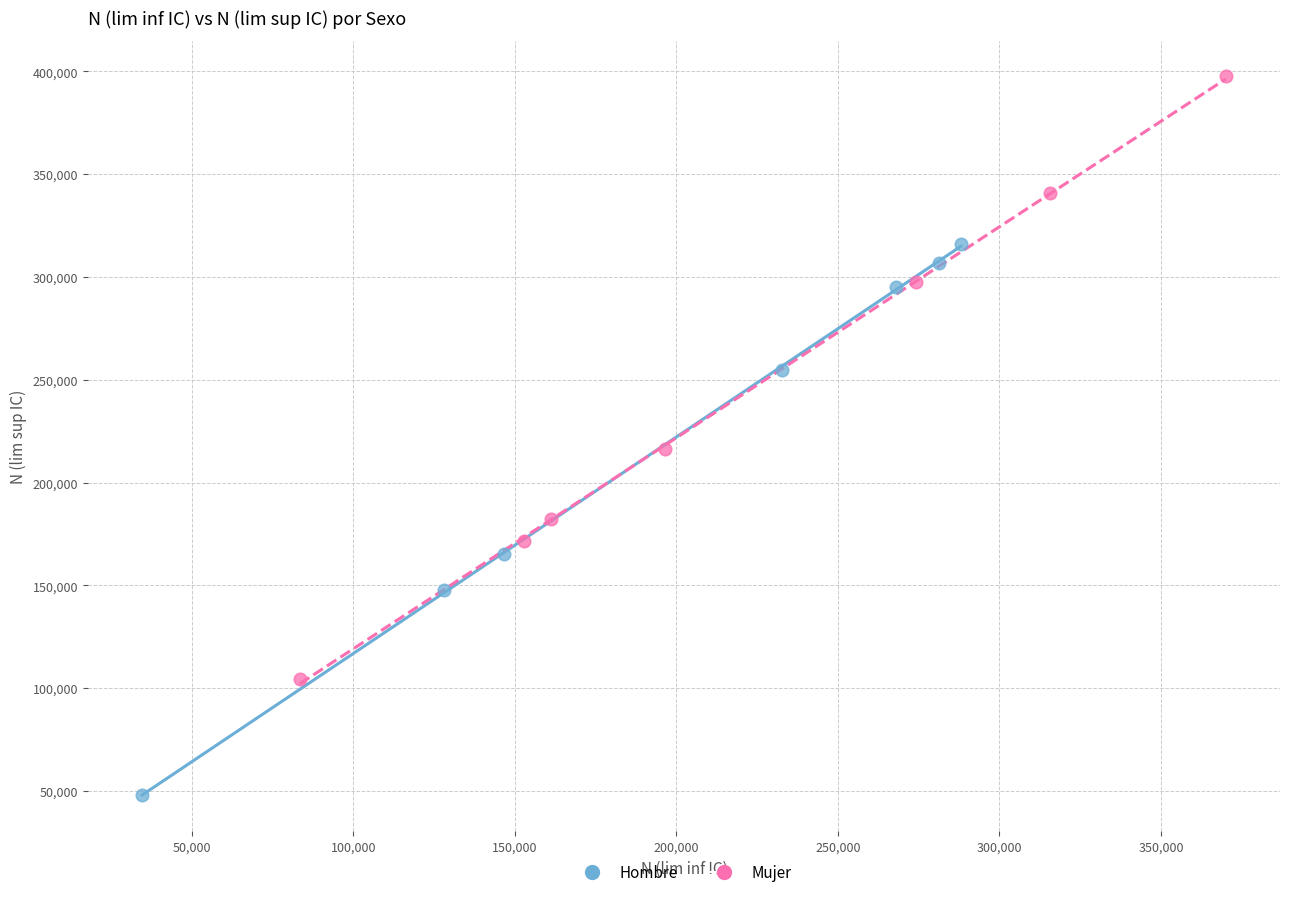

What are all the series names shown in the legend?

Hombre, Mujer